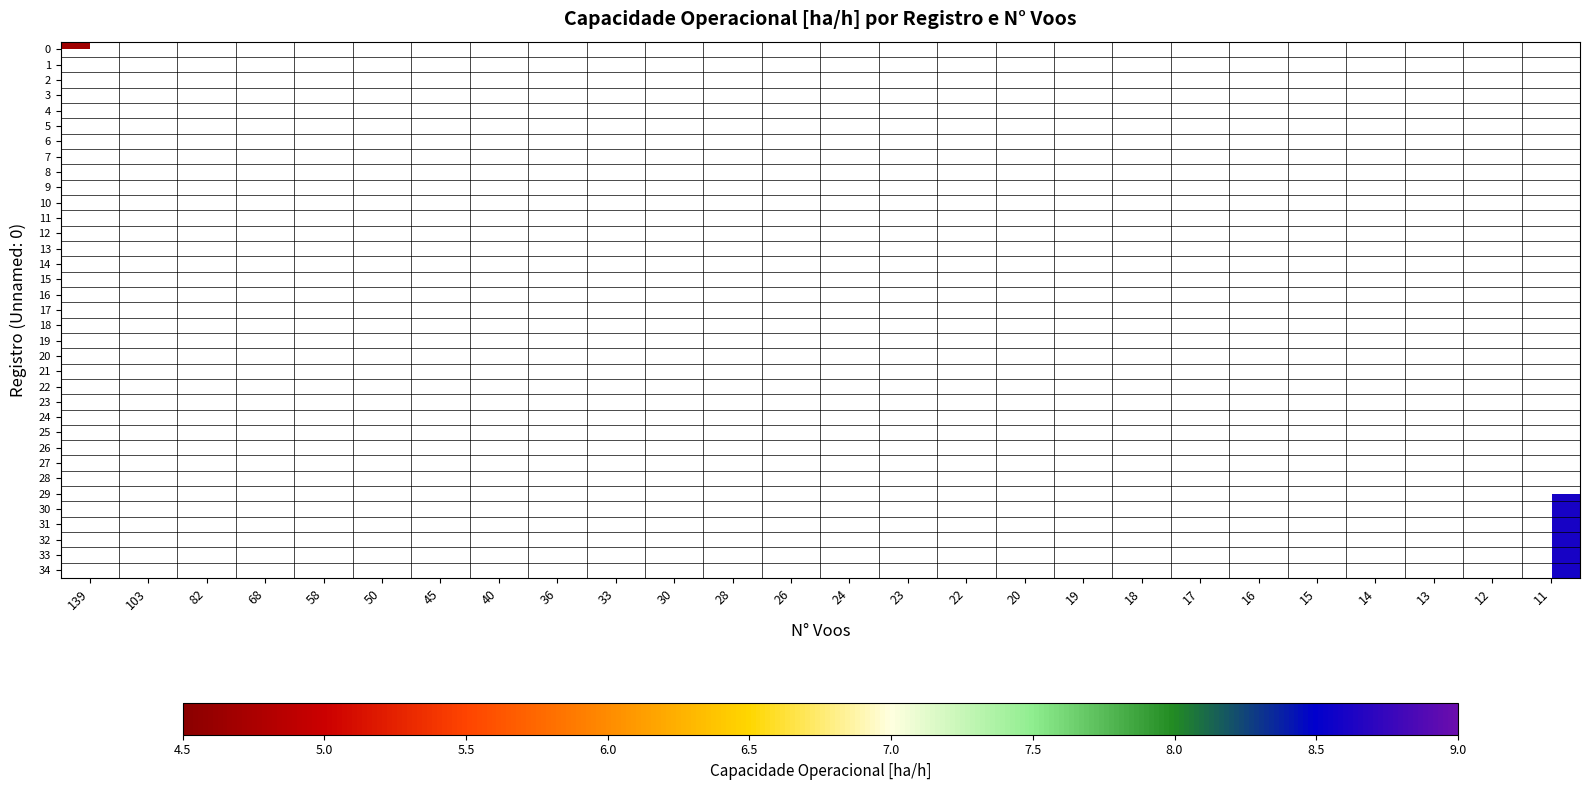

How many distinct data groups are displayed?

35